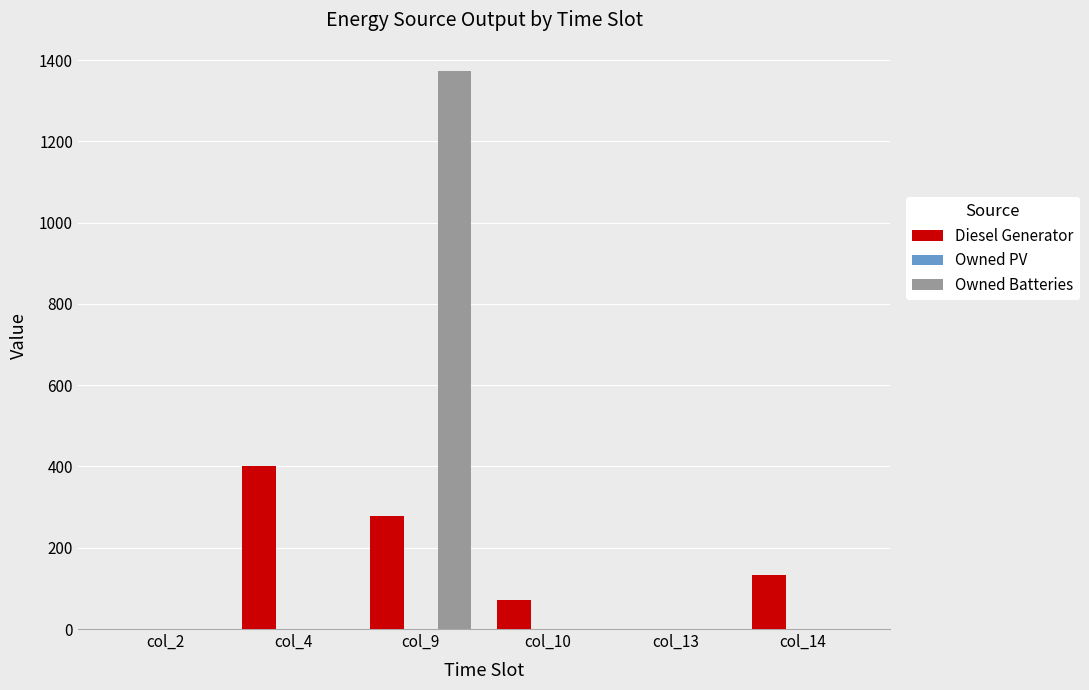

The value of Diesel Generator at col_2 is 237. True or false?

False